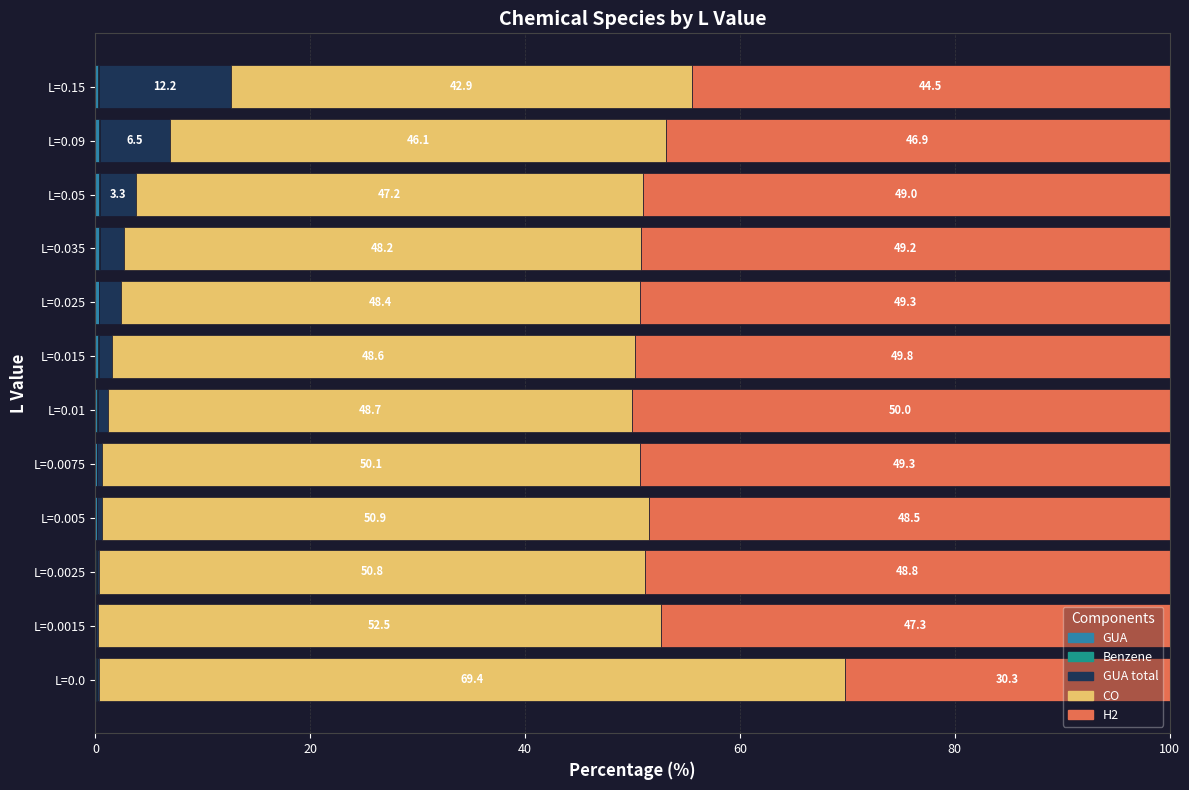

How many distinct data groups are displayed?

5